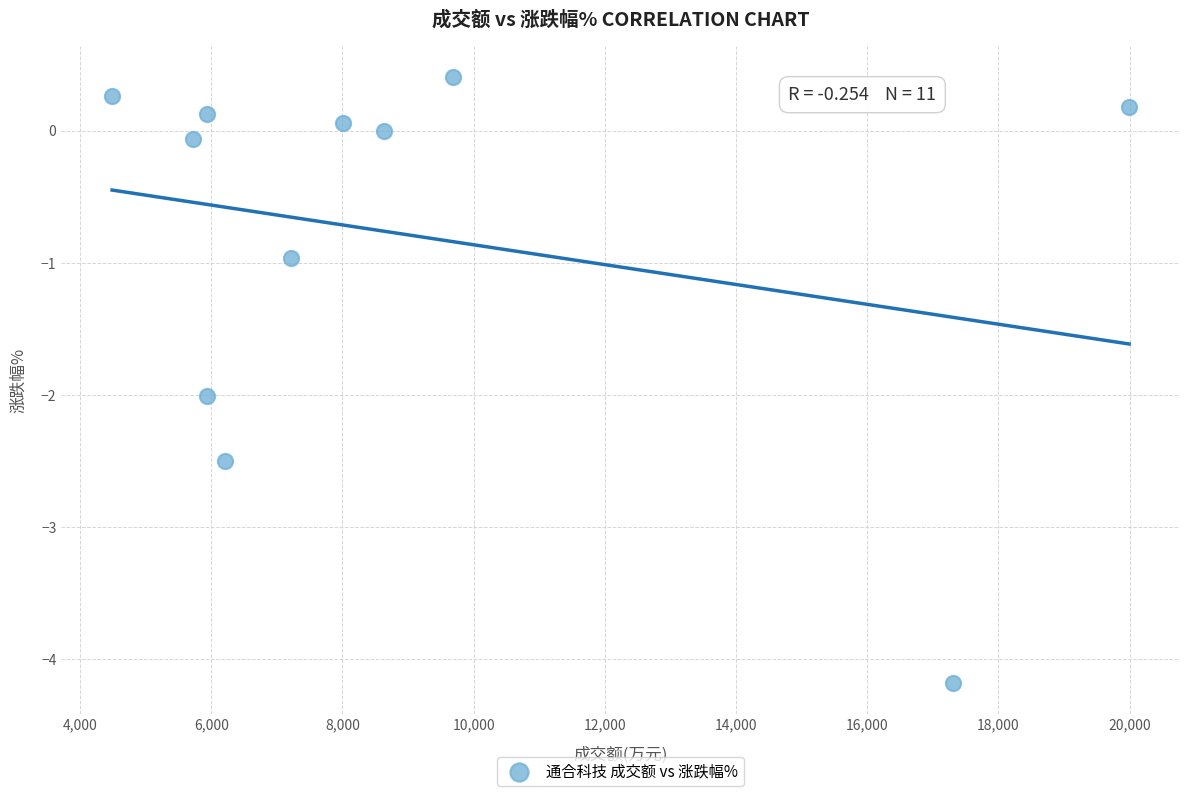

What is the range of X values (max minus min)?

15503.0